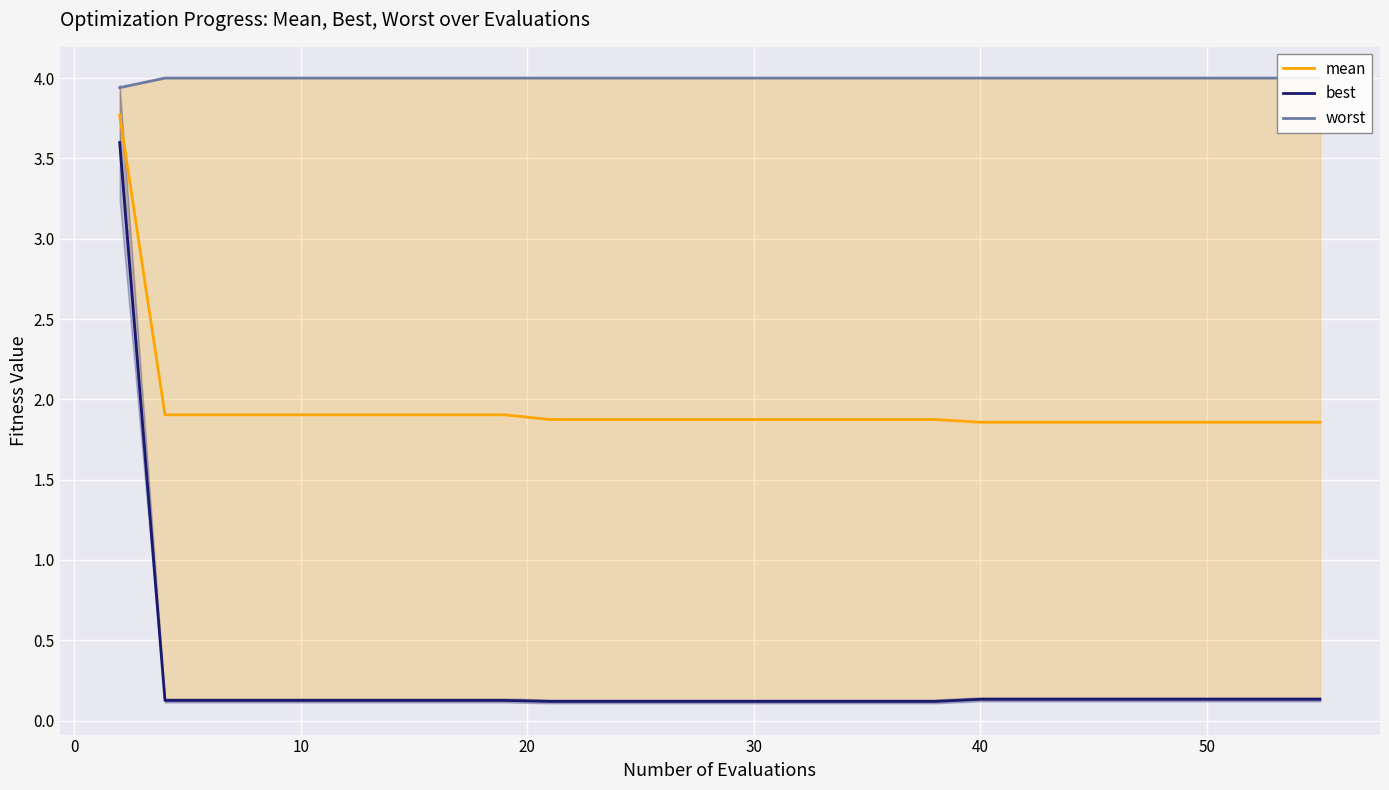

The value of mean at 10 is 2.8. True or false?

False